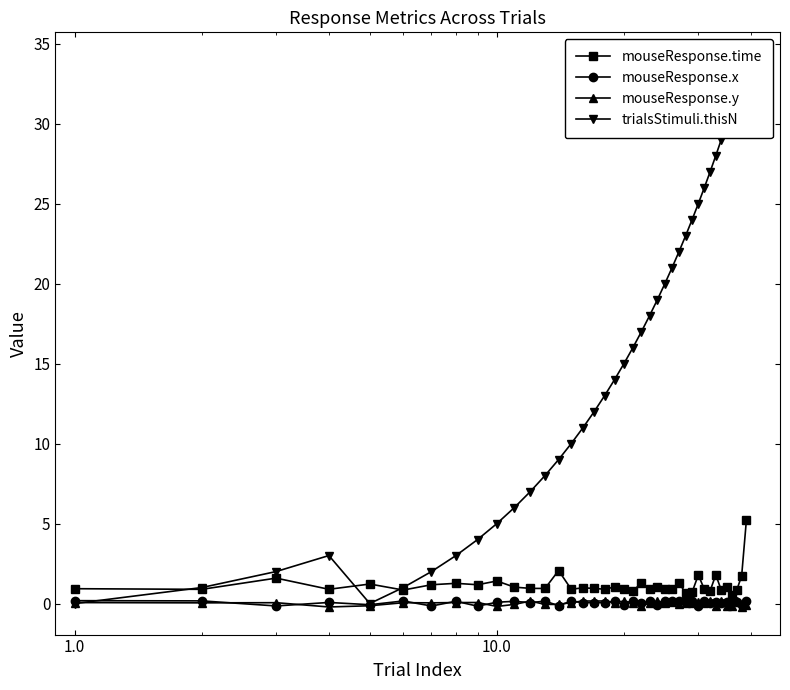

What is the value of the mouseResponse.time point at the 23rd from the left?

0.9